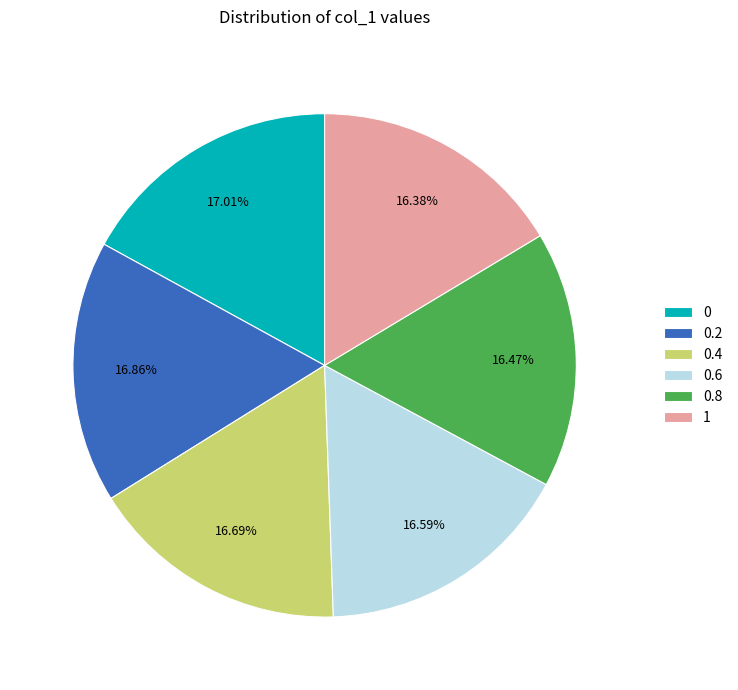

To the nearest percent, what percentage of the pie is 0.2?

17%